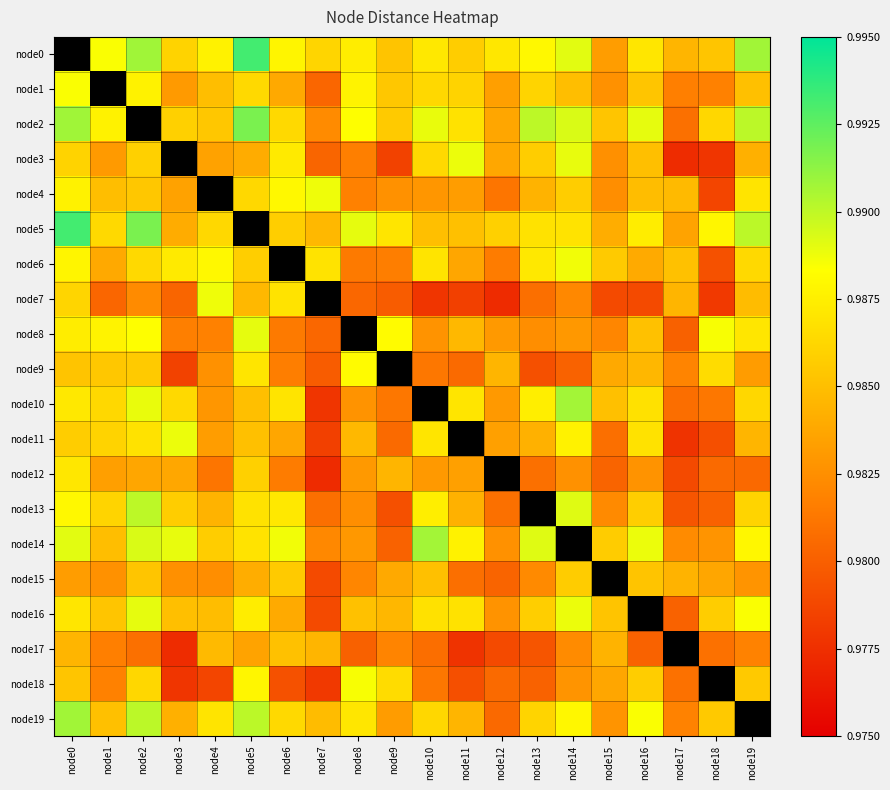

At node7, list the series in order from largest to smallest.

node4, node6, node0, node7, node19, node5, node17, node2, node14, node13, node8, node1, node3, node9, node16, node15, node11, node18, node10, node12